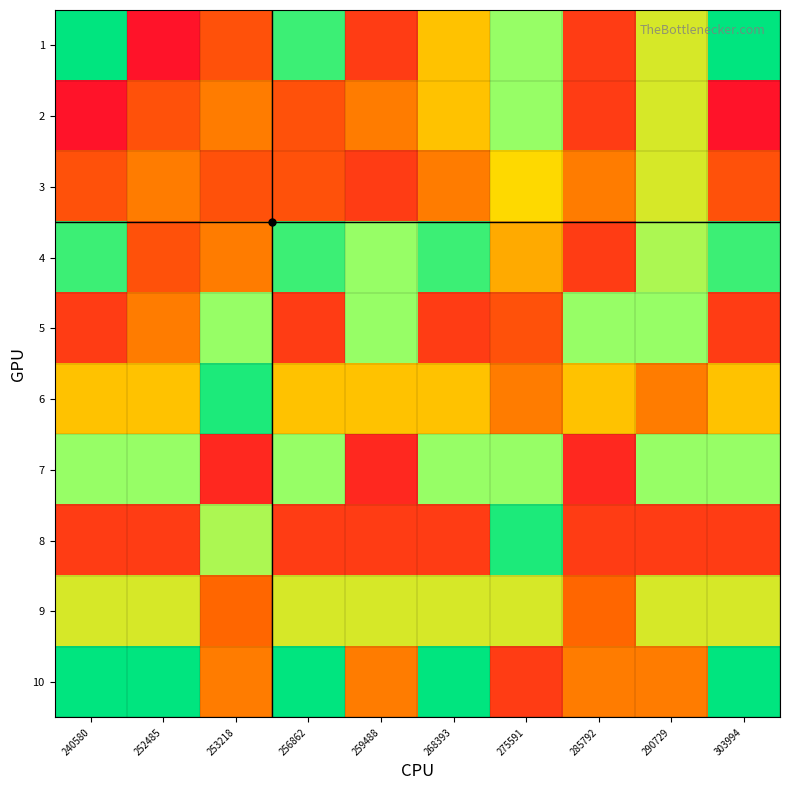

What is the difference between the highest and lowest values at 252485?

19